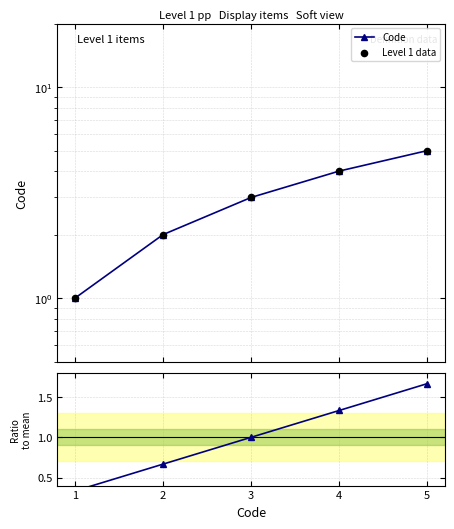

At which category is the sum across all series the highest?

5